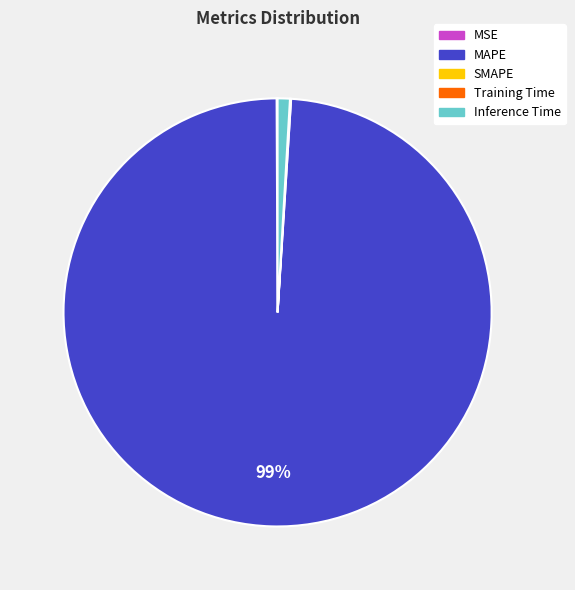

To the nearest percent, what is the difference between the largest and smallest slice percentages?

99%